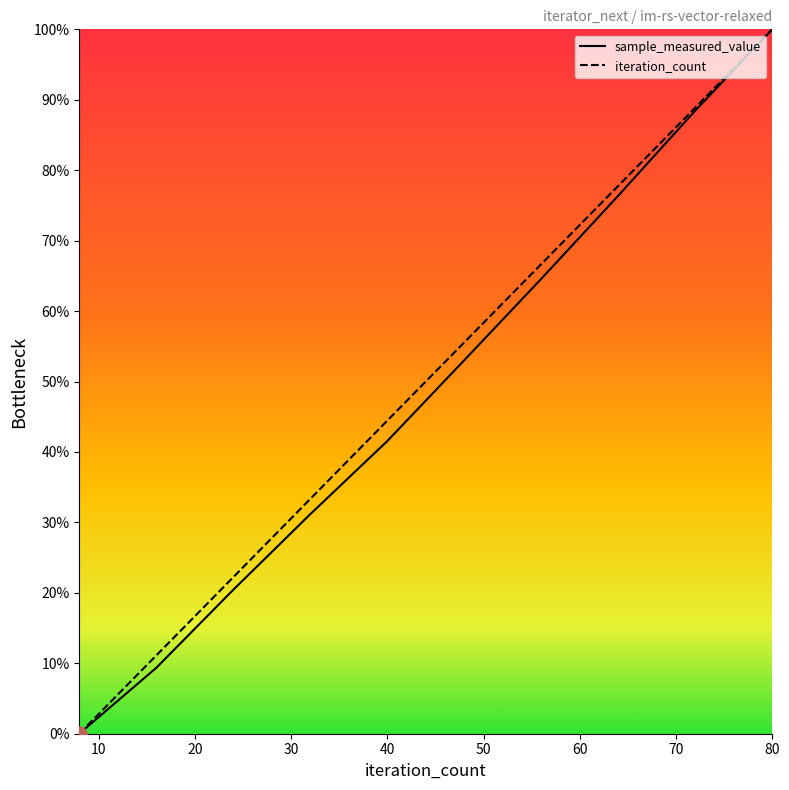

At which category is the sum across all series the highest?

80